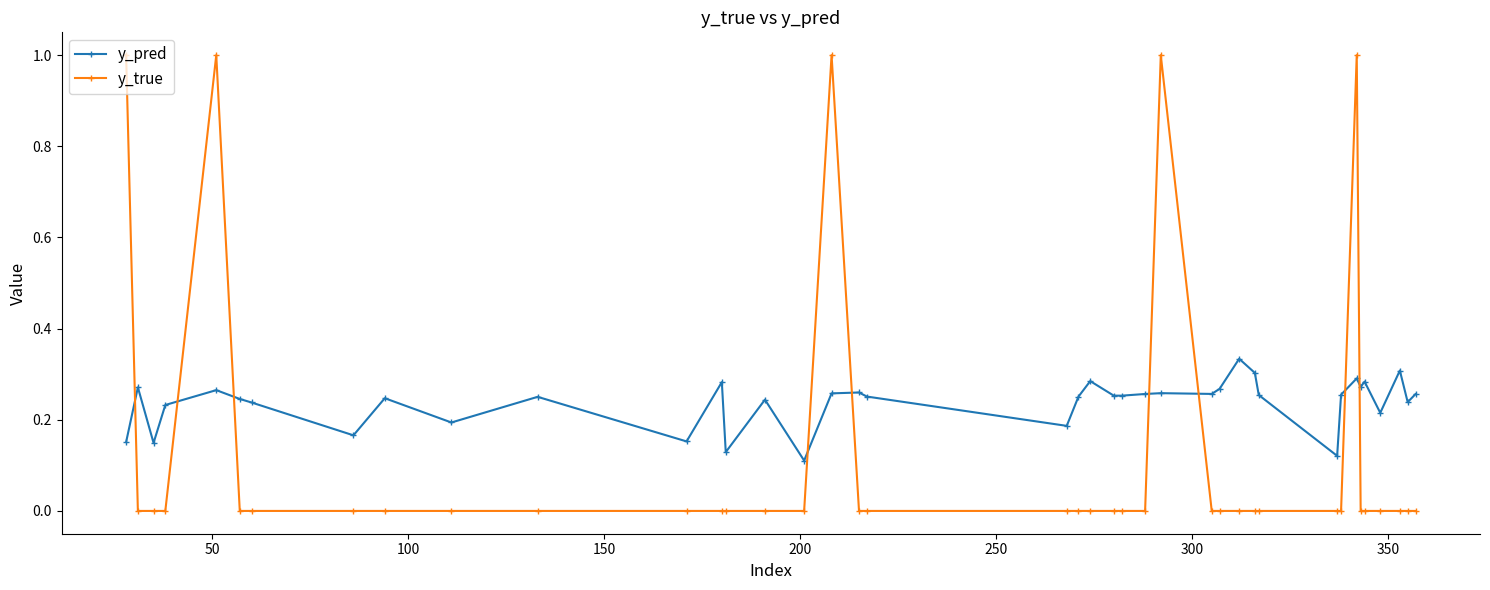

What is the sum of all y_pred values?

9.5